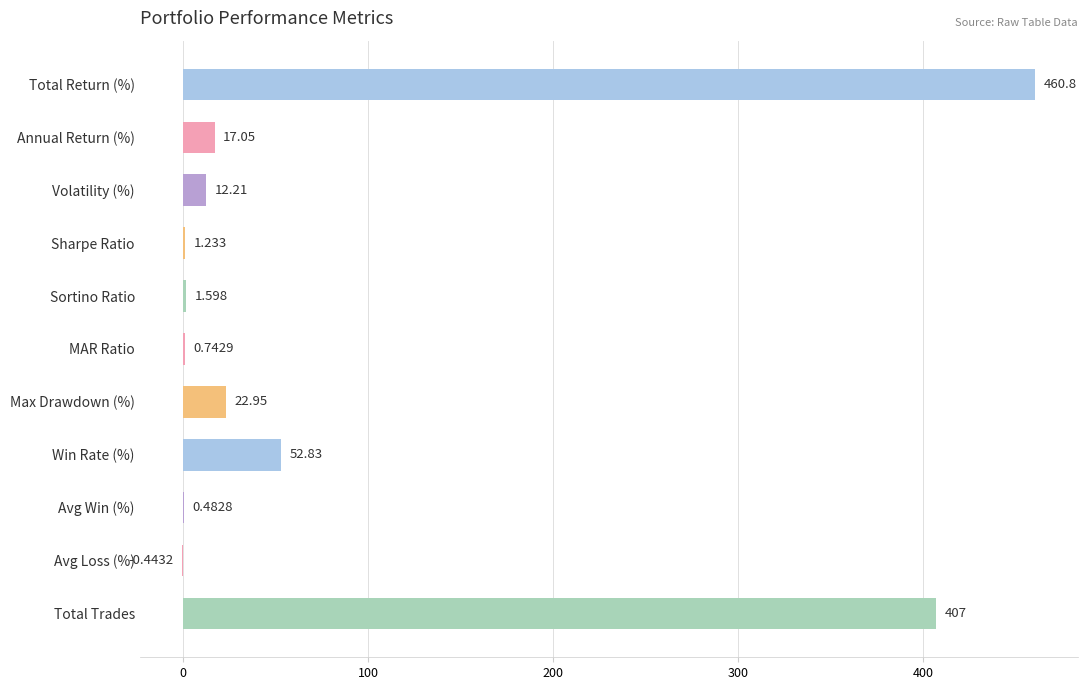

How many data points does each series have?

11